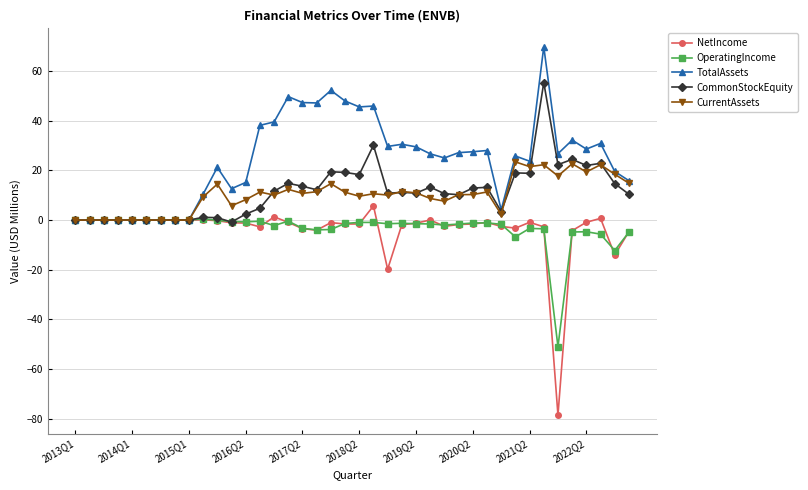

What are all the series names shown in the legend?

NetIncome, OperatingIncome, TotalAssets, CommonStockEquity, CurrentAssets